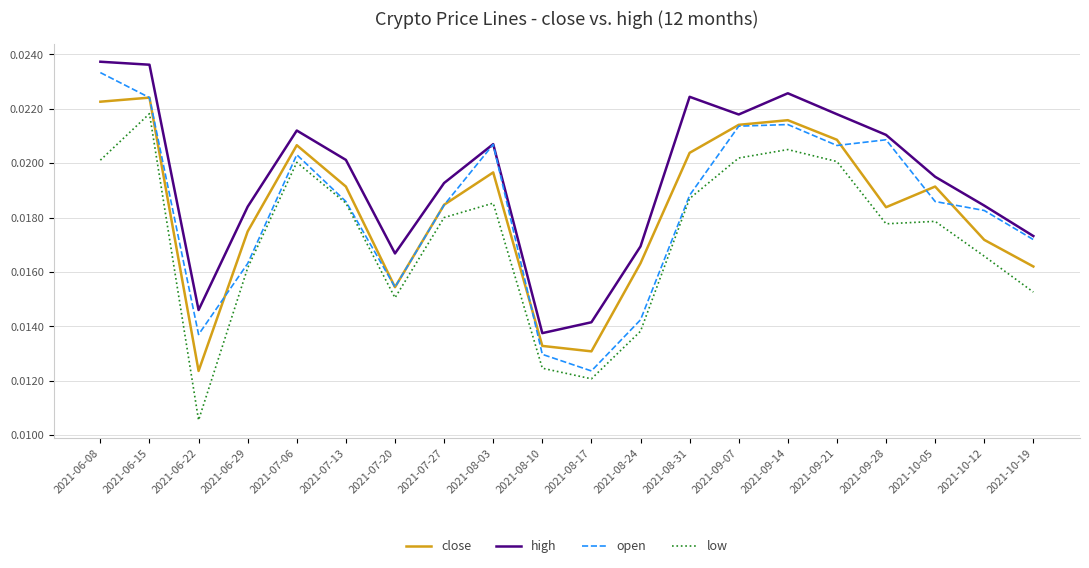

Where is high nearest to the value 0?

2021-08-10